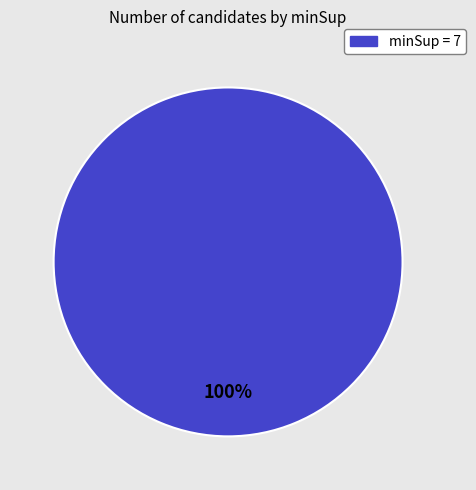

Does any single category account for the majority?

Yes